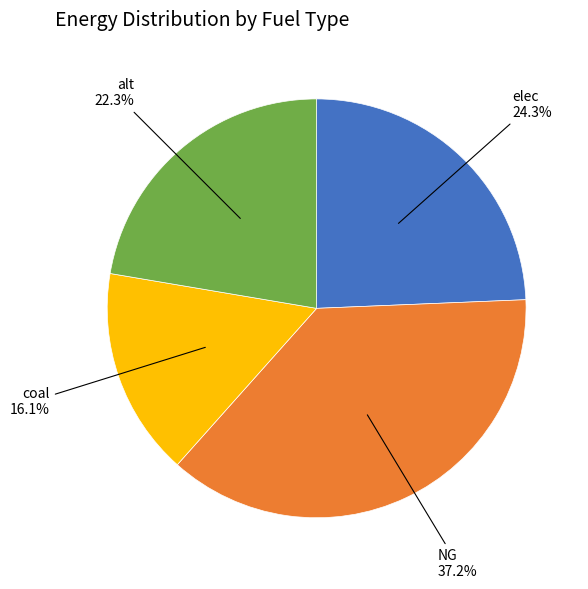

Count the number of slices in the pie.

4